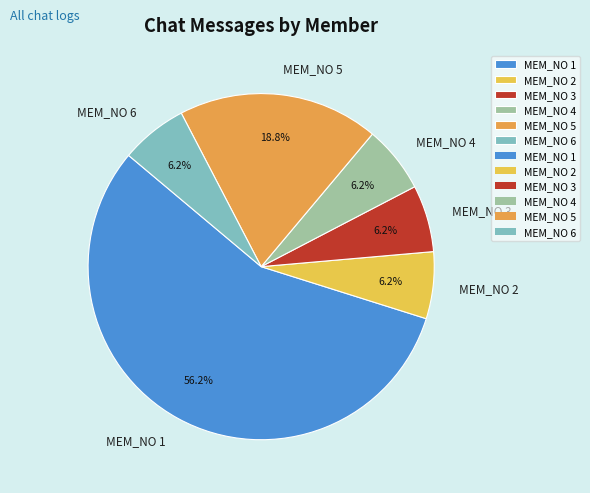

How many slices are in this pie chart?

6